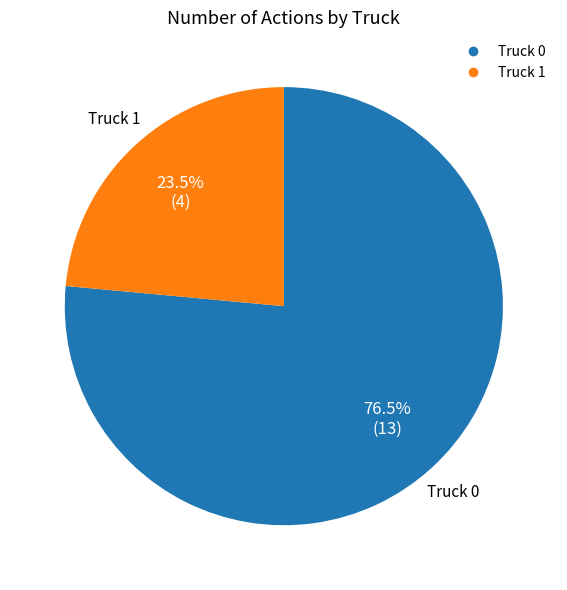

Which has a higher value, Truck 0 or Truck 1?

Truck 0